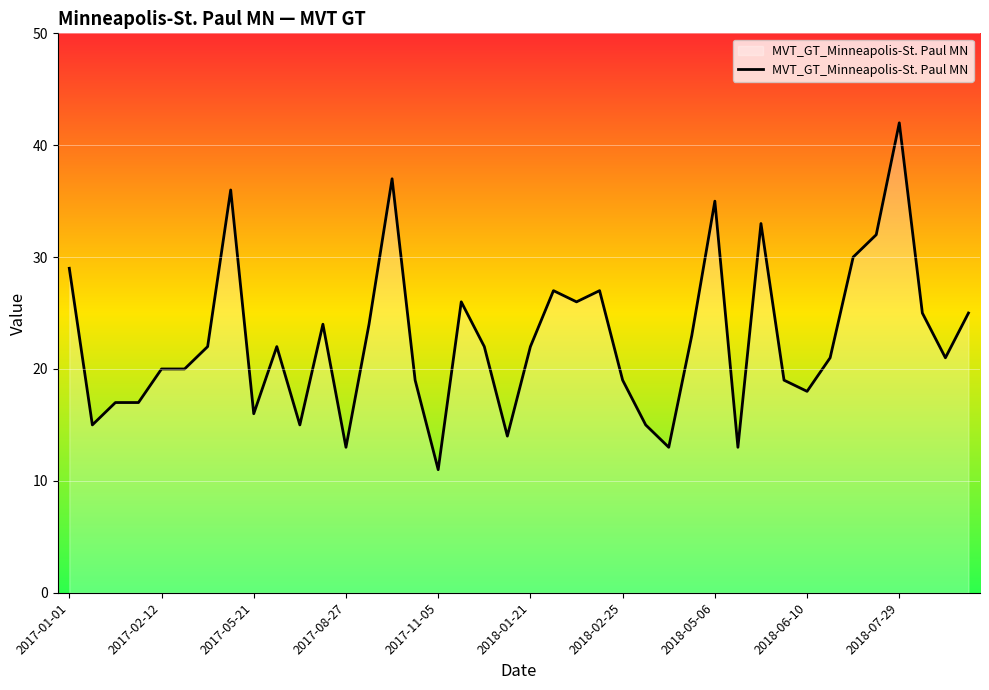

What is the minimum value shown in the chart?

11